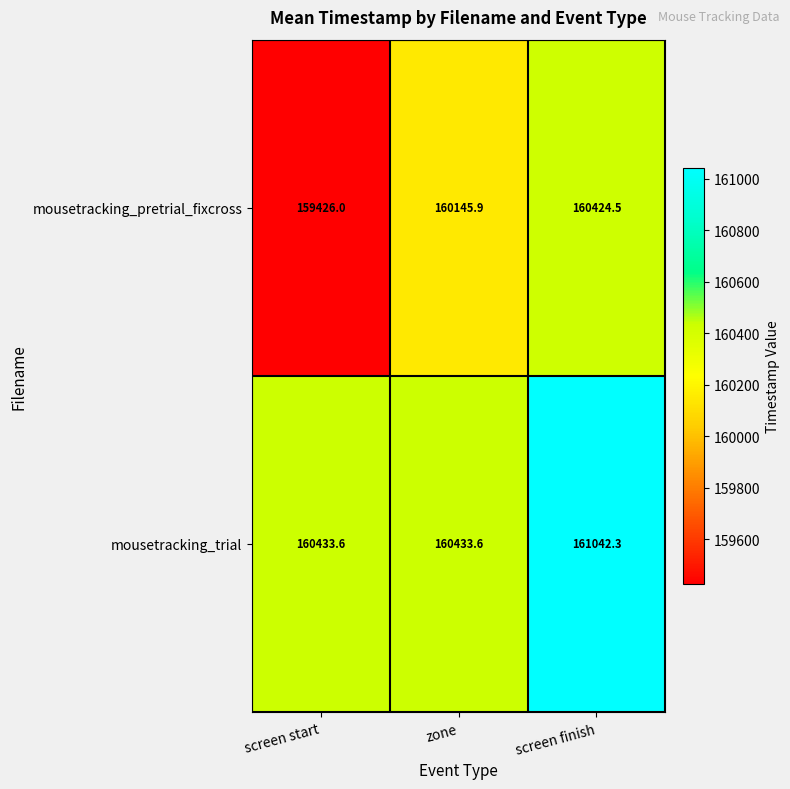

What is the minimum value shown in the chart?

159426.0